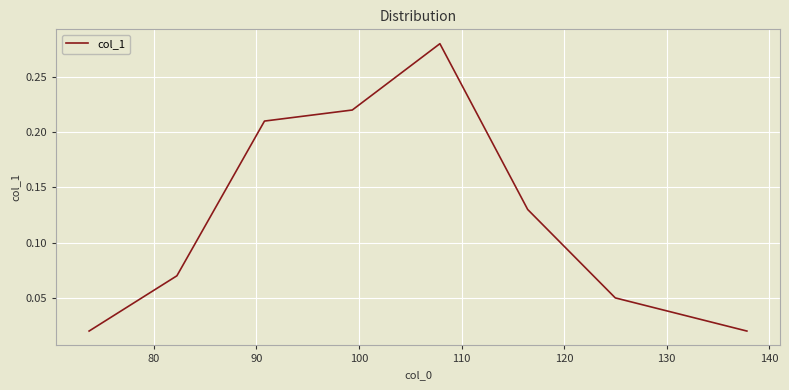

True or false: there are more than 1 points higher than both neighbors.

False